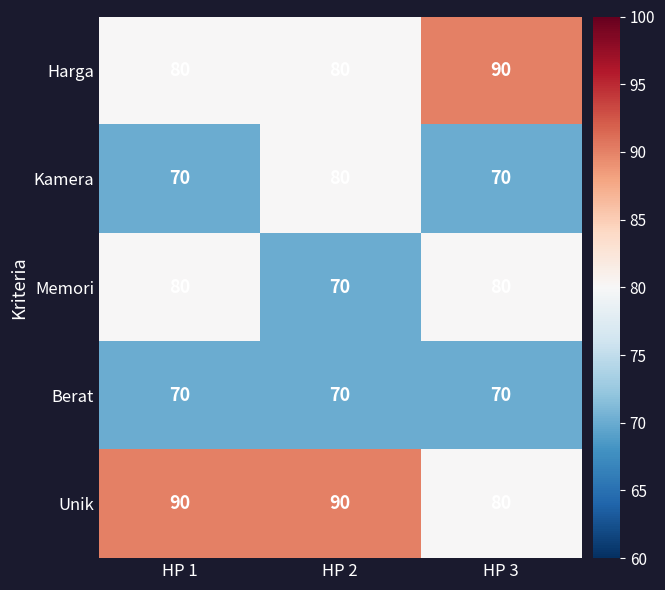

Reading left to right, list all the values displayed in this chart.

Harga: 80	80	90
Kamera: 70	80	70
Memori: 80	70	80
Berat: 70	70	70
Unik: 90	90	80